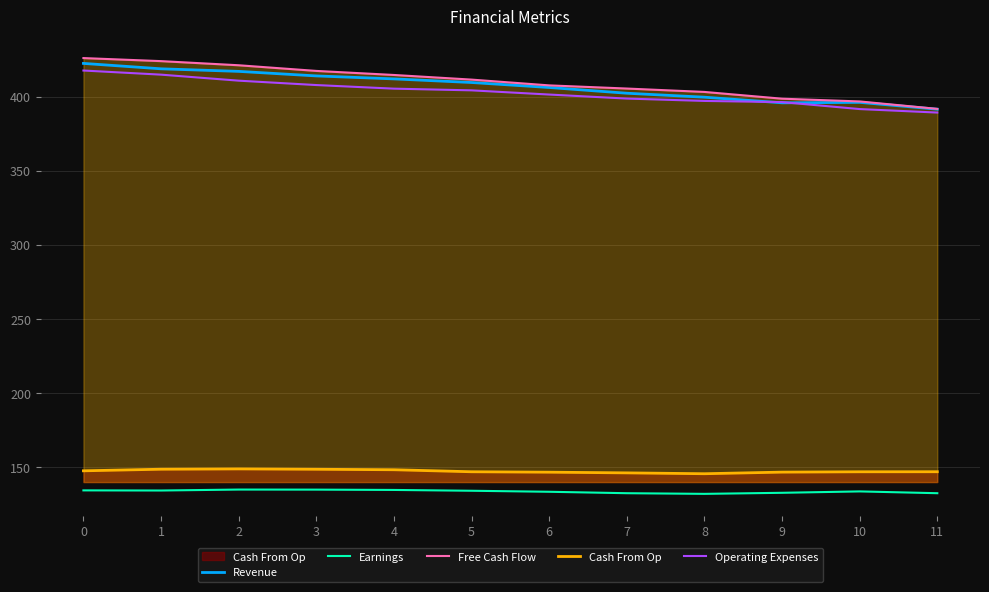

Does the chart display data point markers on the line(s)?

No